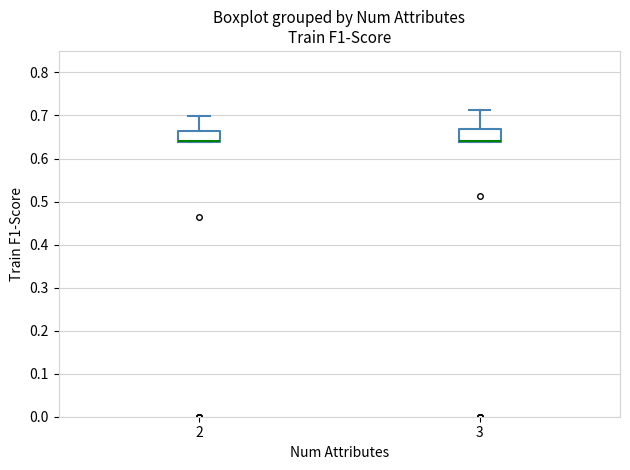

Reading left to right, transcribe this box plot: for each box, give where its median line is, the range the box spans, and where its two whiskers end, as read against the y-axis. The values are not printed on the chart, so give them approximately, as read against the axis.

2: median 0.64 (drawn on the box's lower edge), box 0.64 to 0.66, whiskers 0.64 to 0.70
3: median 0.64 (drawn on the box's lower edge), box 0.64 to 0.67, whiskers 0.64 to 0.71